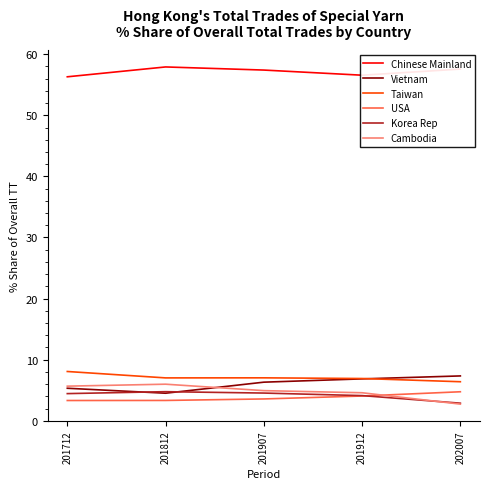

What is the difference between the Taiwan values at 201912 and 202007?

0.5